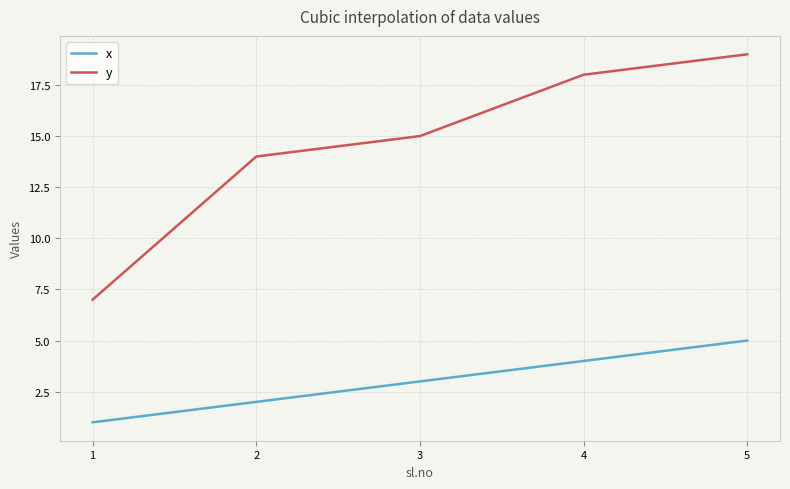

Which series has the largest range (max minus min)?

y